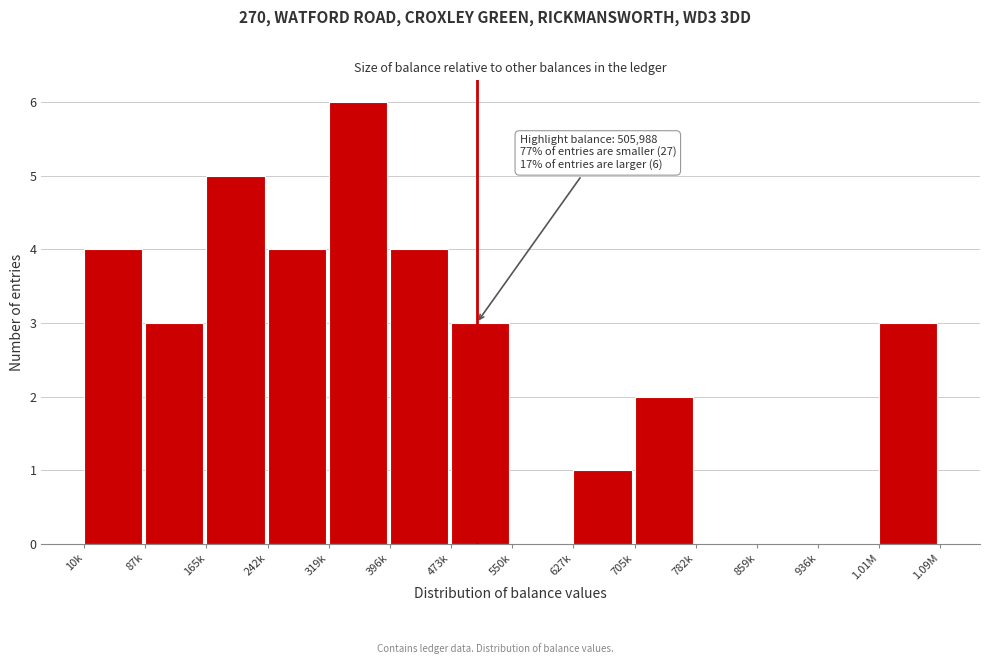

Reading left to right, transcribe all the data shown in this chart.

10k=4	87k=3	165k=5	242k=4	319k=6	396k=4	473k=3	550k=0	627k=1	705k=2	782k=0	859k=0	936k=0	1.01M=3